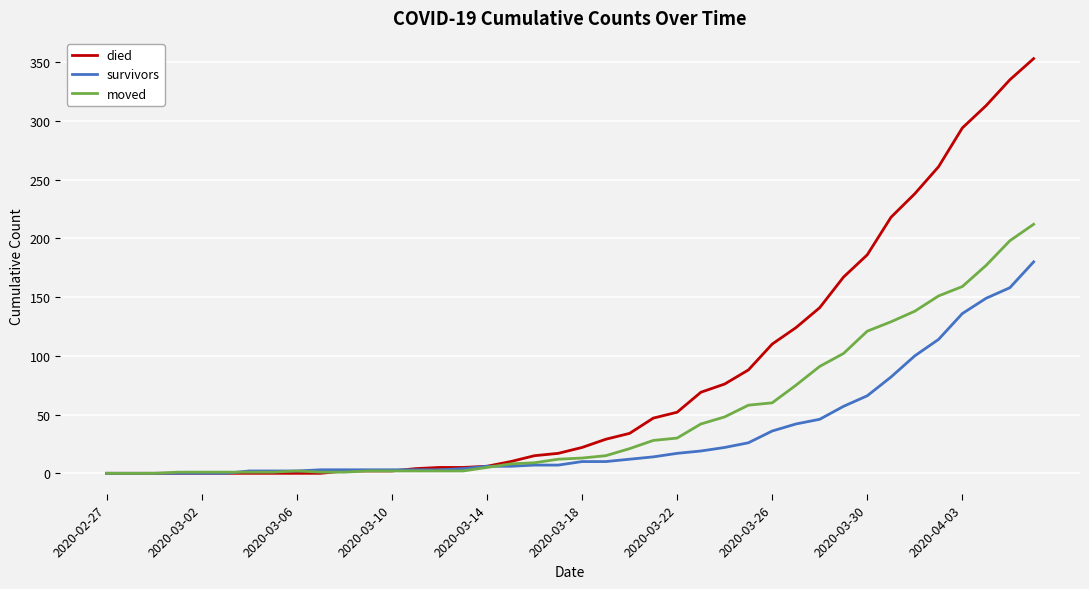

How many lines are shown in the chart?

3